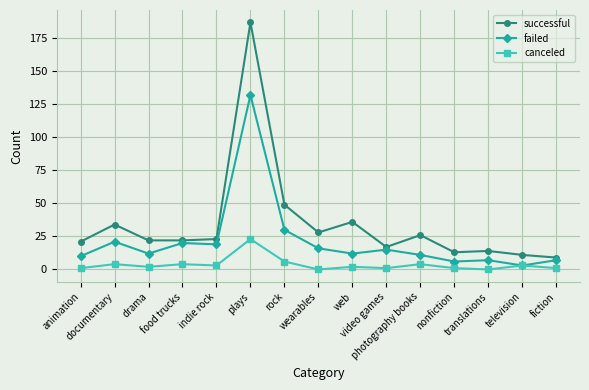

Rank the series at animation from lowest to highest value.

canceled, failed, successful